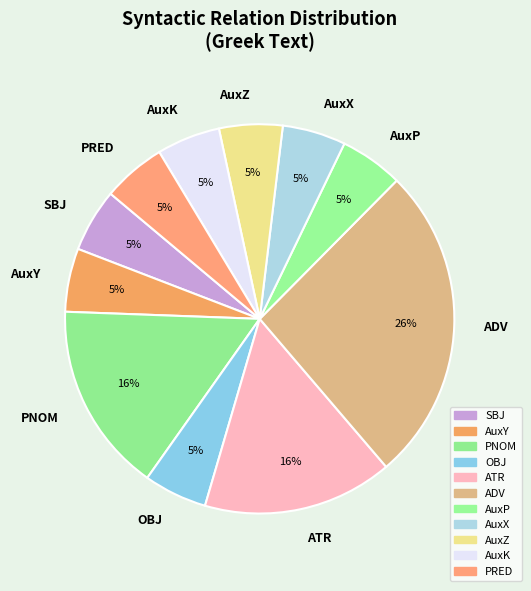

The OBJ slice represents 1% of the pie. True or false?

False